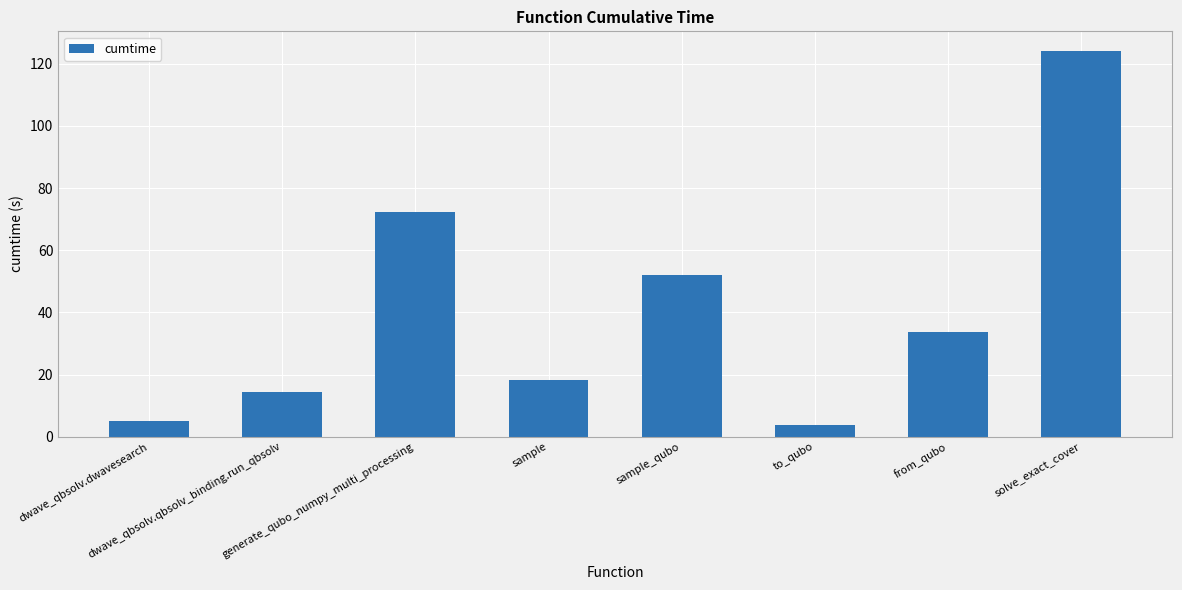

True or false: the data shows 22.6 at dwave_qbsolv.qbsolv_binding.run_qbsolv.

False